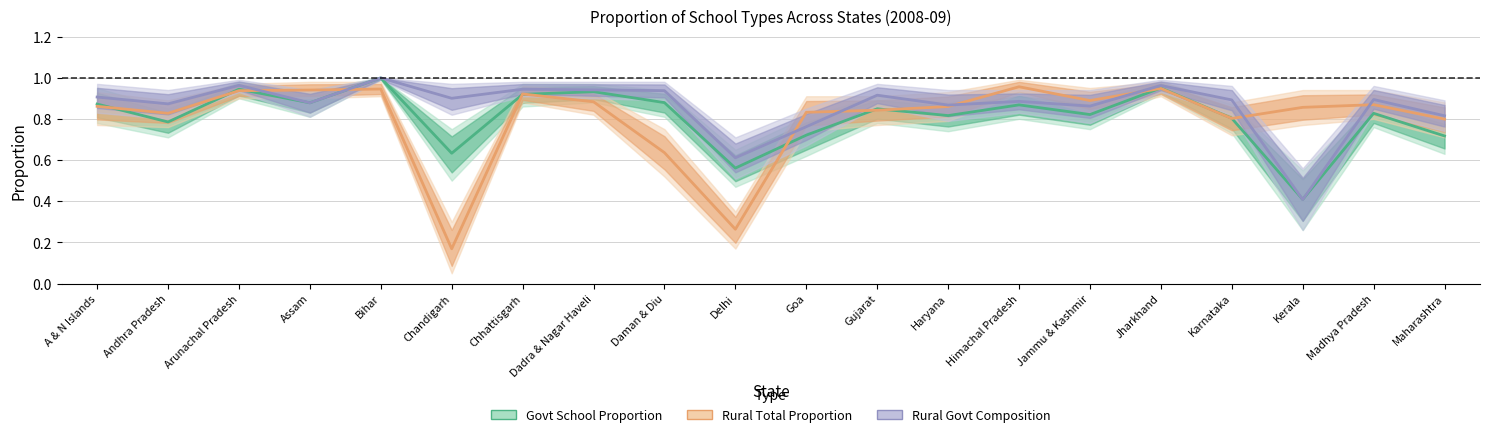

At which label does Govt School Proportion reach its minimum?

Kerala